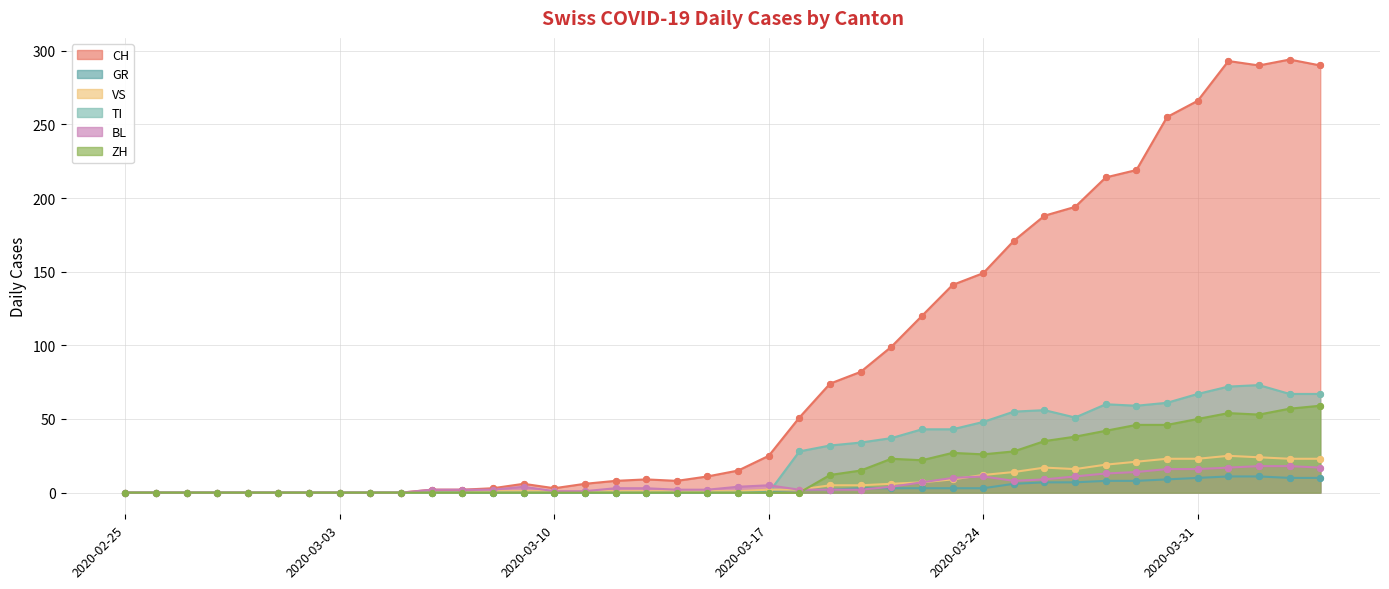

Is the value of BL at 2020-03-28 greater than the value of CH at 2020-03-30?

No